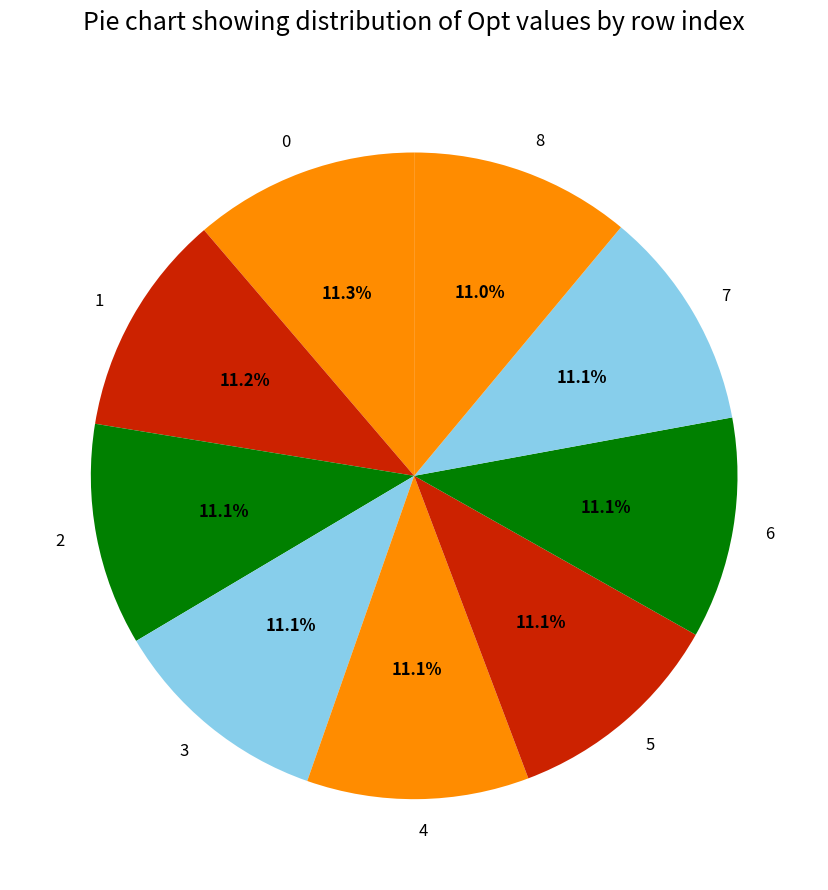

The 5 slice represents 18% of the pie. True or false?

False